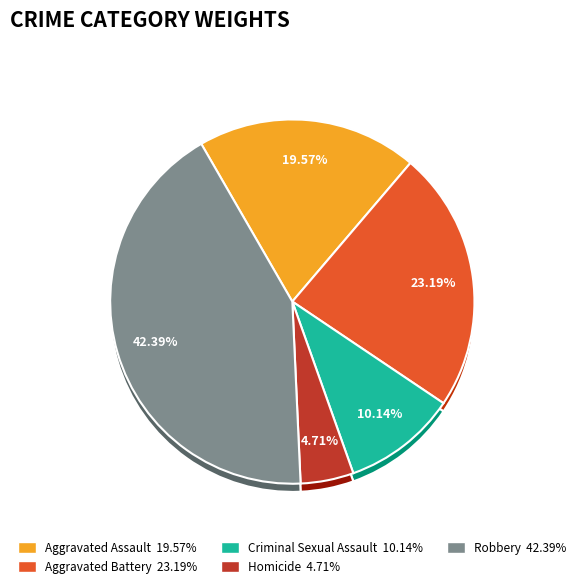

Which has a higher value, Robbery or Aggravated Battery?

Robbery